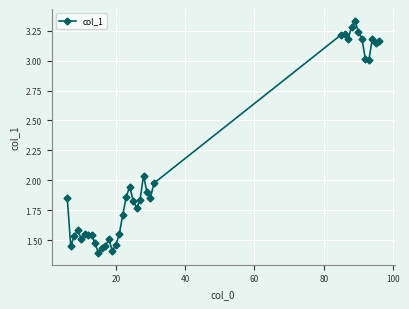

True or false: the data has more than 2 interior local peaks.

True